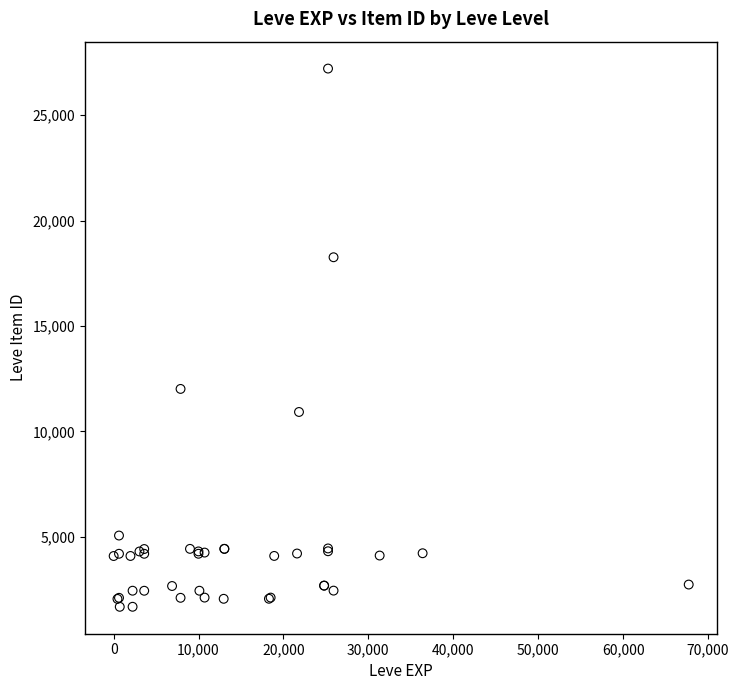

What Y value in the scatter plot is closest to 14448?

12018